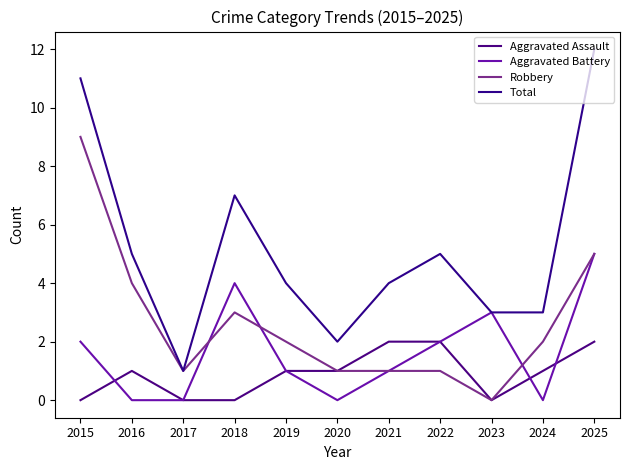

Which series has the largest total across all categories?

Total